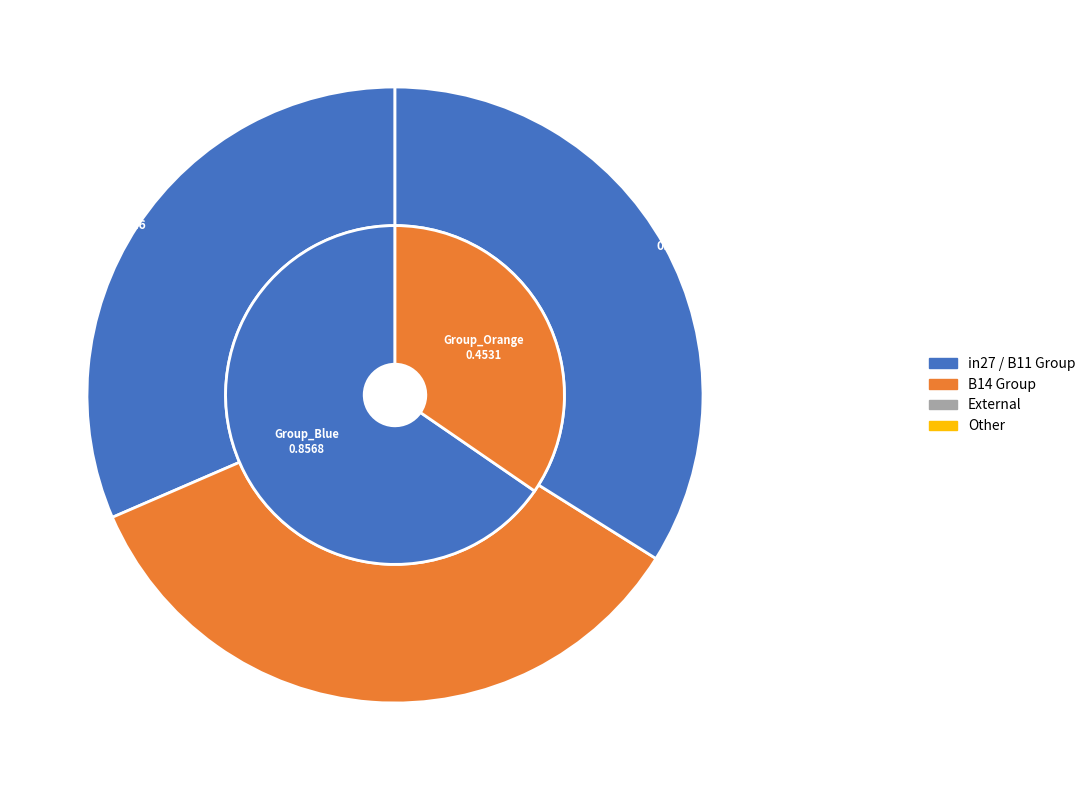

Is the sum of in27 and B11 greater than half?

Yes